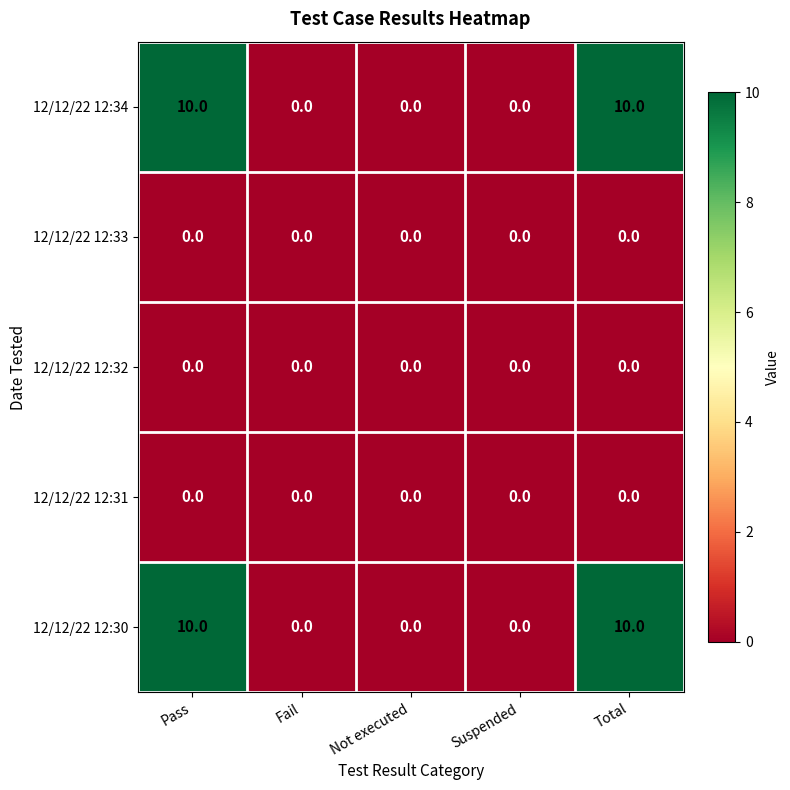

Reading right to left, what are all the values shown in this chart?

12/12/22 12:34: 10	0	0	0	10
12/12/22 12:33: 0	0	0	0	0
12/12/22 12:32: 0	0	0	0	0
12/12/22 12:31: 0	0	0	0	0
12/12/22 12:30: 10	0	0	0	10